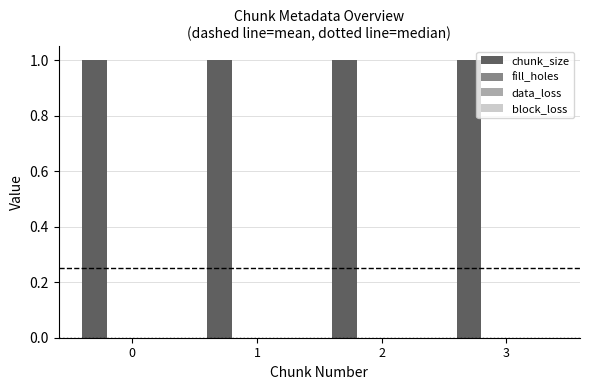

Which series changed the most between 0 and 3?

chunk_size